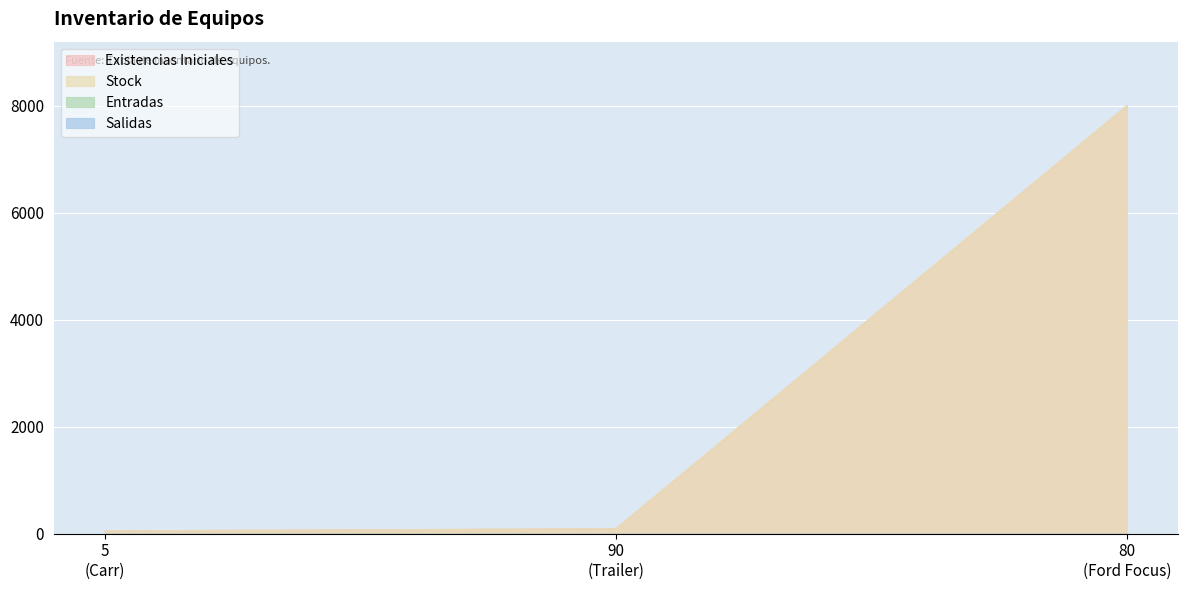

The value of Stock at 5 (Carr) is 50. True or false?

True